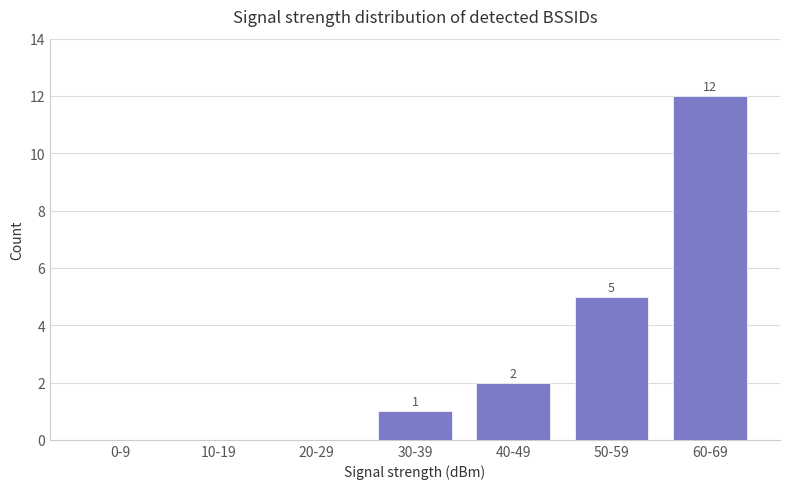

What is the maximum value shown in the chart?

12